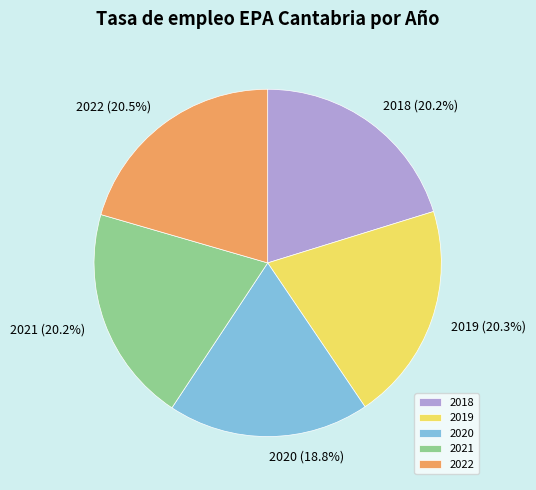

True or false: 2020 accounts for 28% of the total.

False